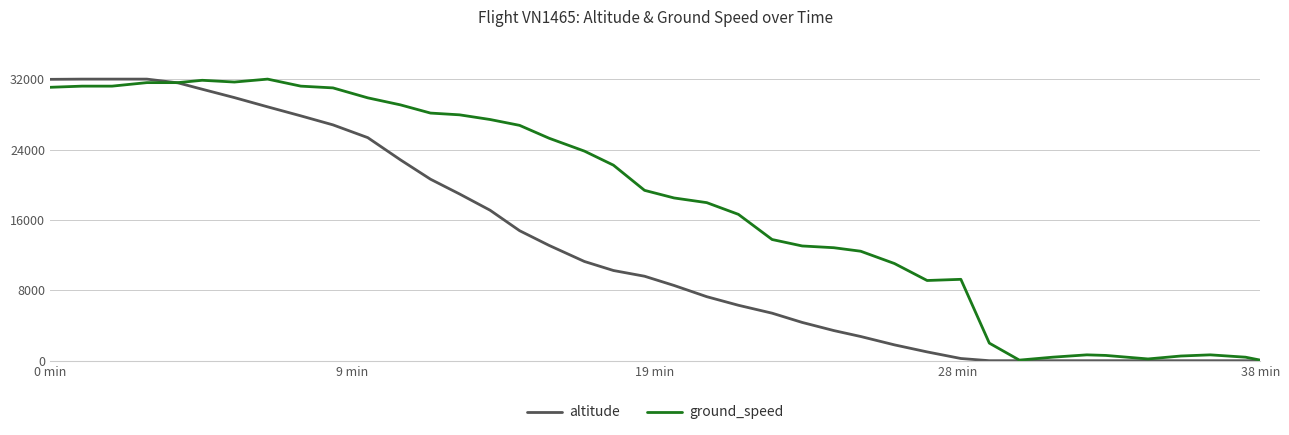

How many lines are shown in the chart?

2